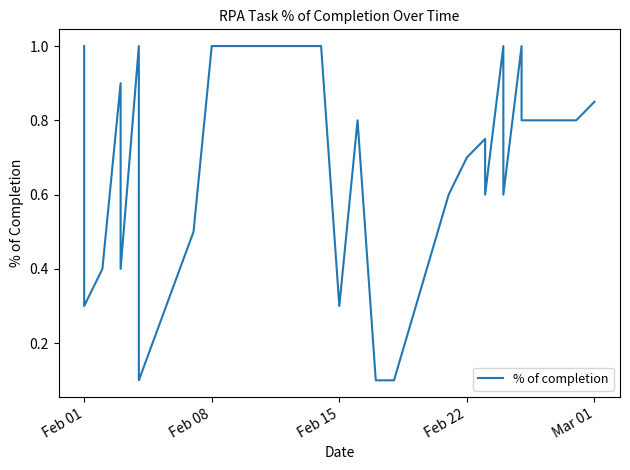

What is the difference between the maximum and minimum values?

0.9